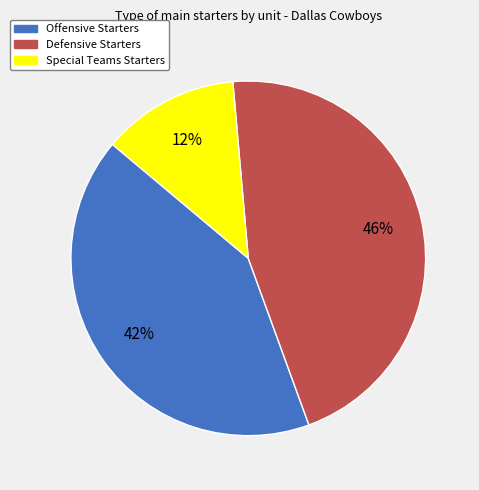

Approximately how many times larger is the value at Defensive Starters compared to Offensive Starters?

1.1